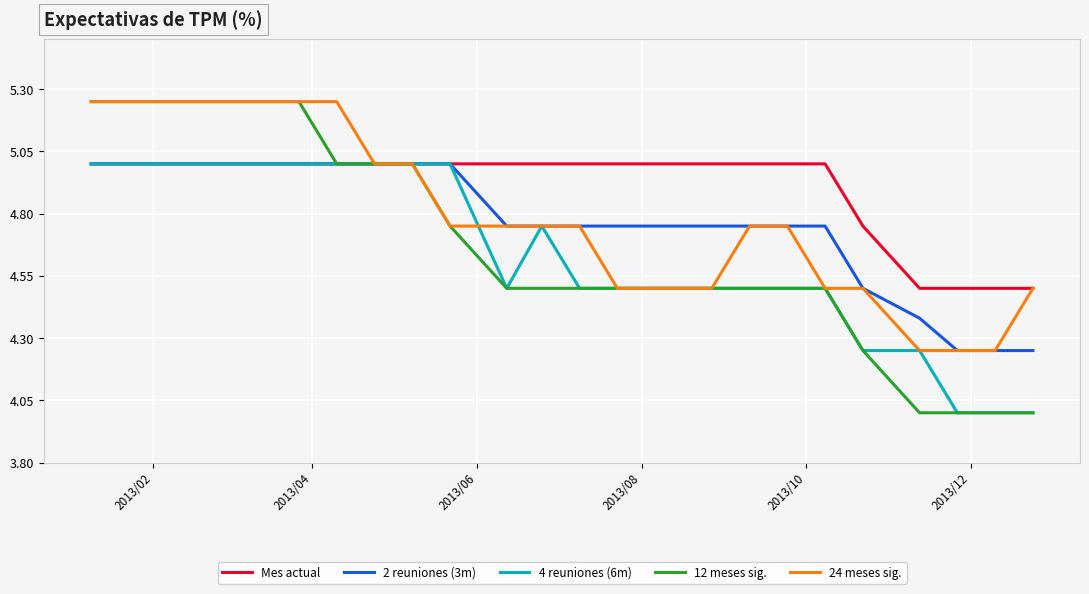

Count the number of categories in the chart.

24